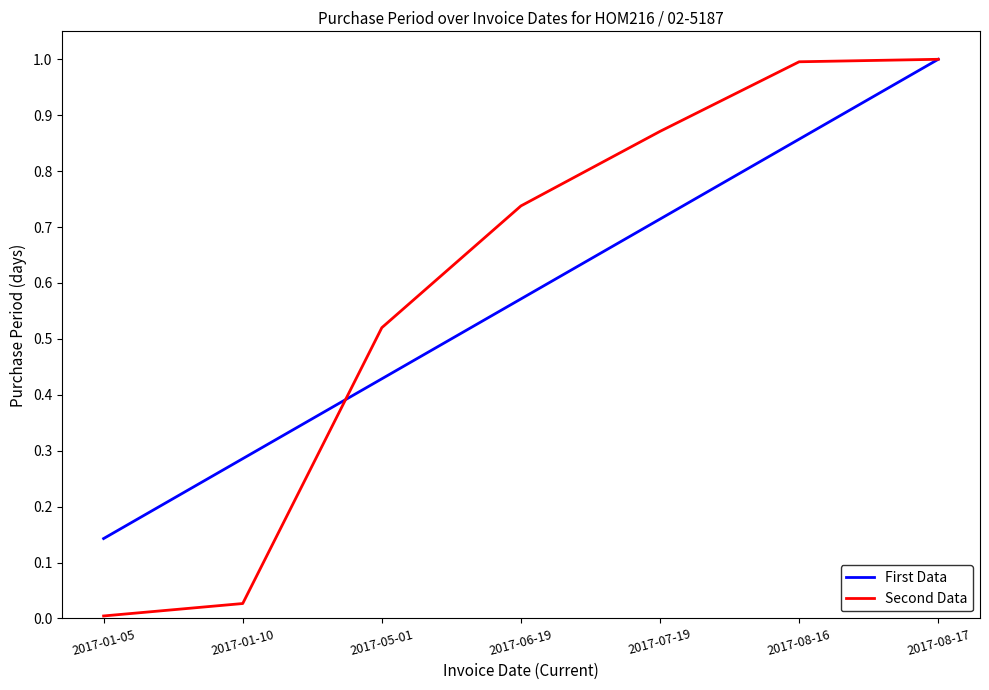

What is the sum of all First Data values?

4.0